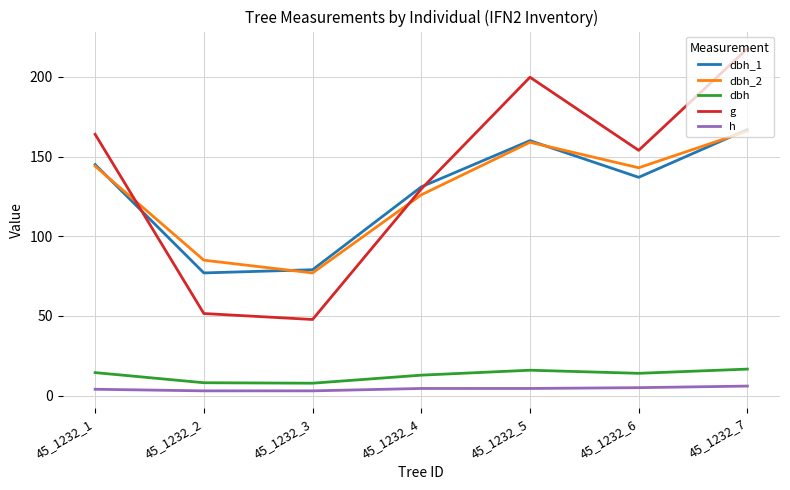

How many times do g and dbh_2 cross each other?

2